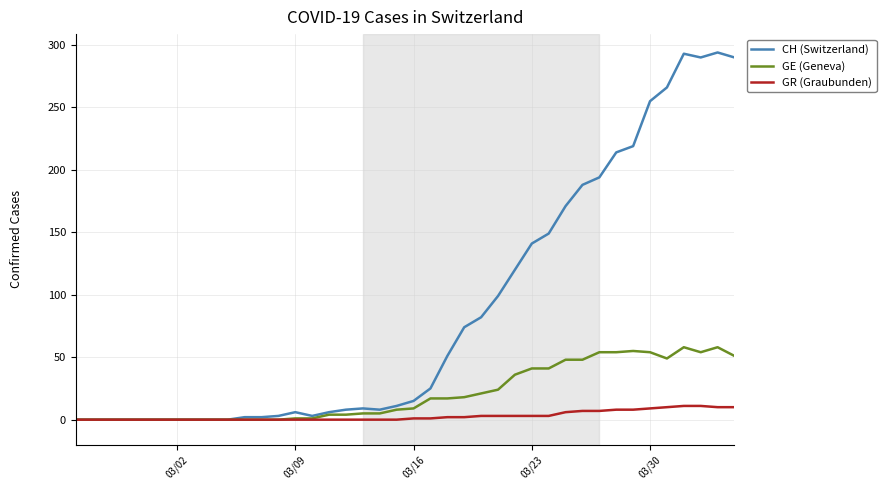

List the series in order of their overall mean, lowest first.

GR (Graubunden), GE (Geneva), CH (Switzerland)